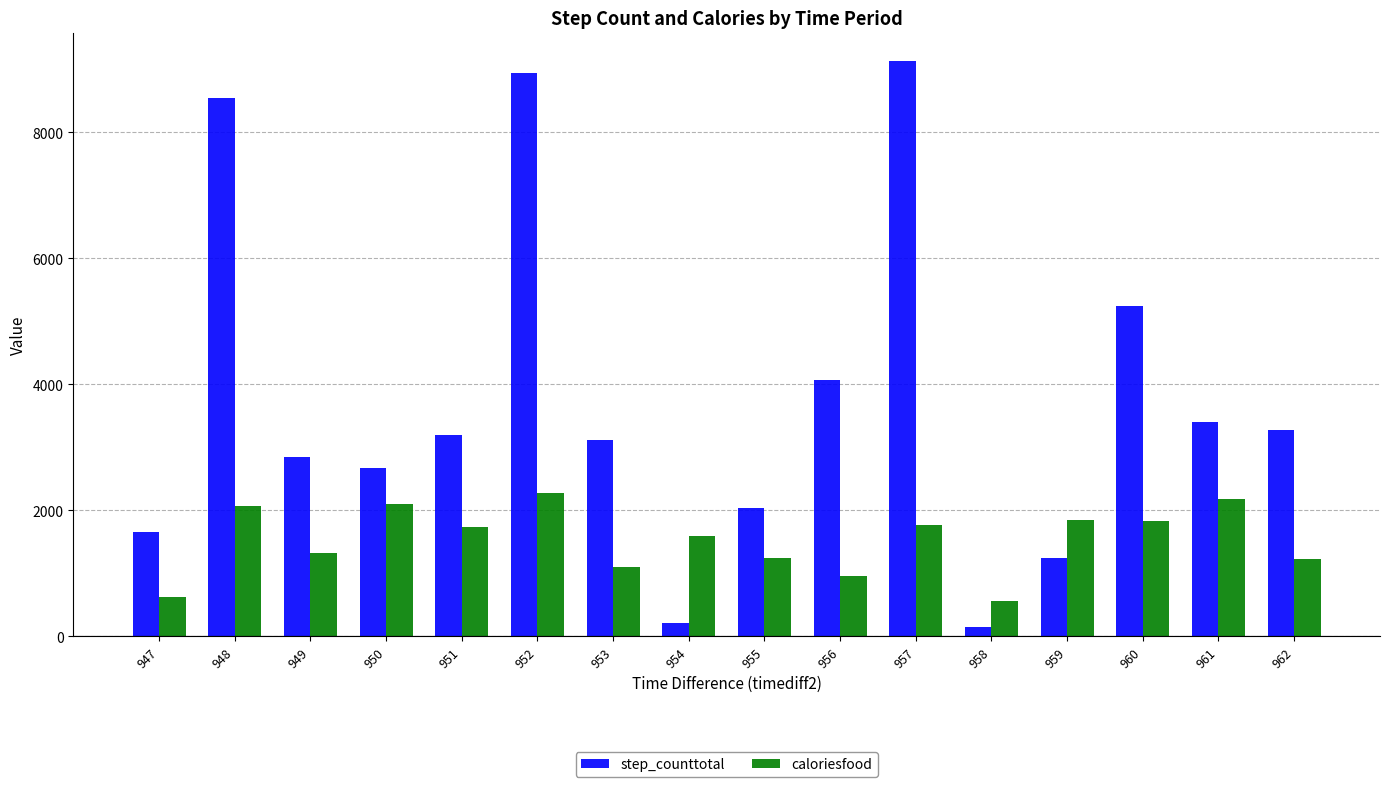

Where does the caloriesfood series first go above 1734?

948